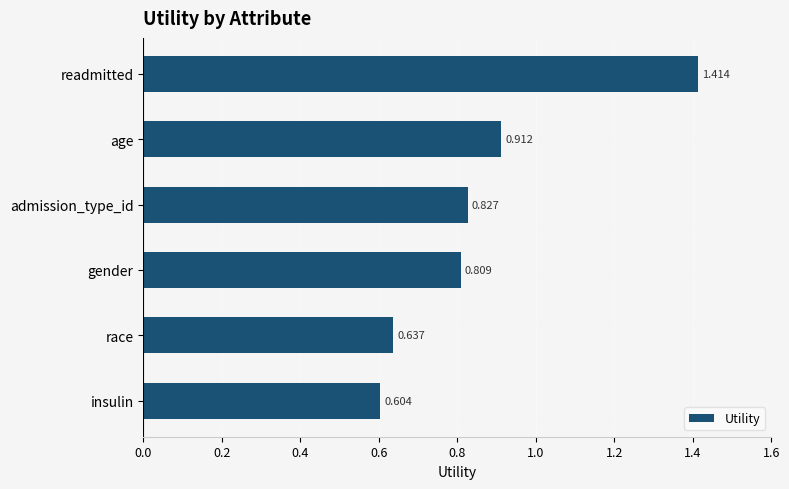

What is the label of the 4th bar from the bottom?

admission_type_id